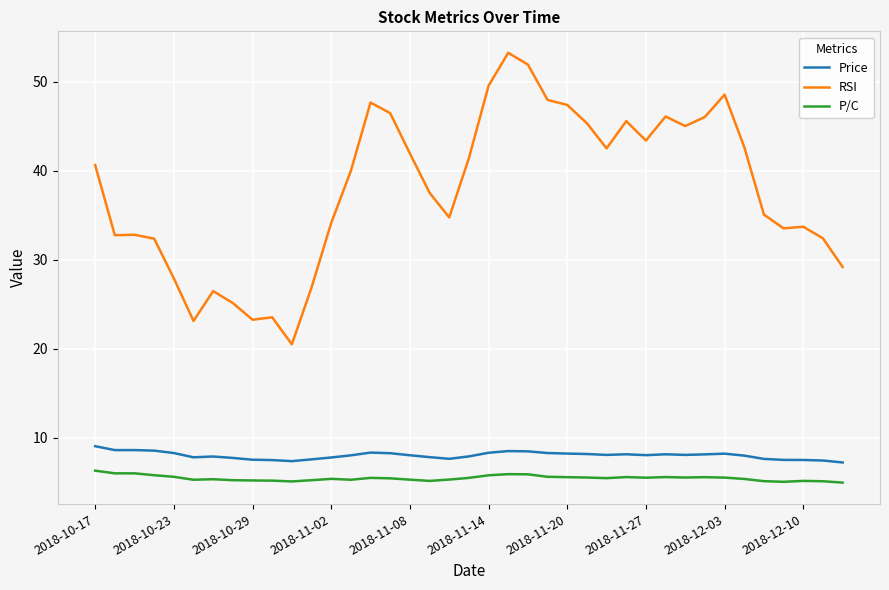

What is the difference between the maximum and minimum values in the Price series?

1.8